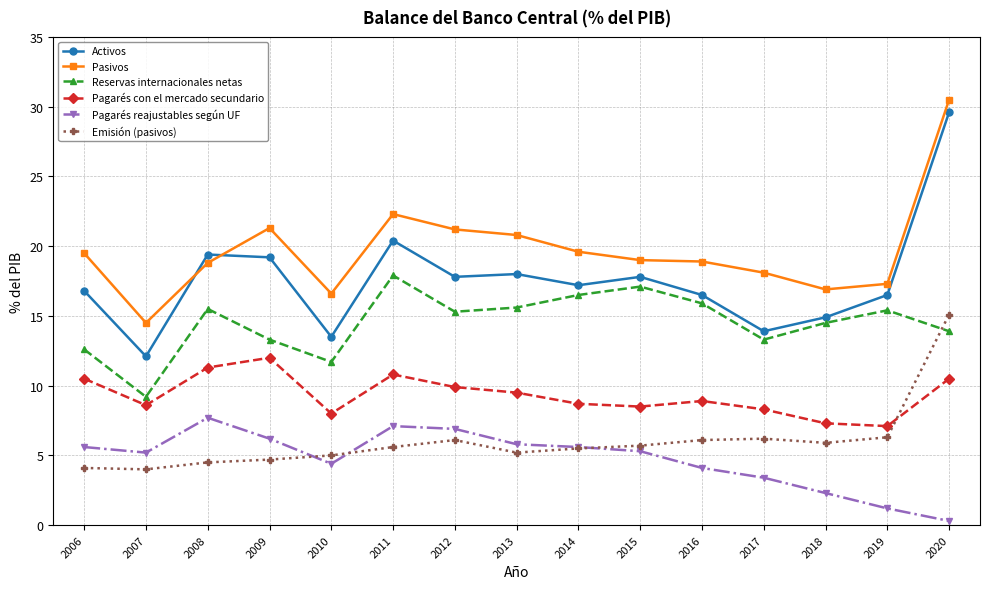

Where is the first local maximum for Pagarés reajustables según UF?

2008